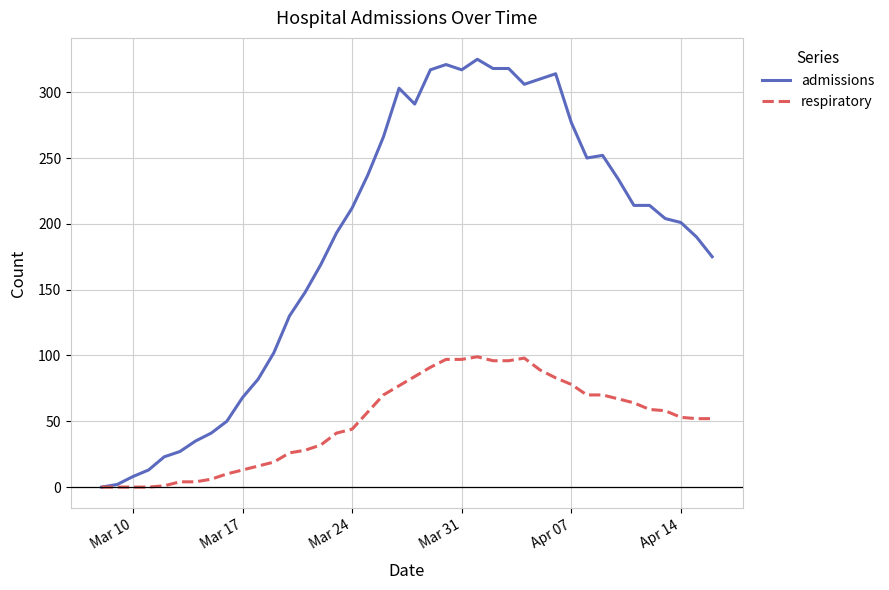

Rank the series by their average value, from highest to lowest.

admissions, respiratory